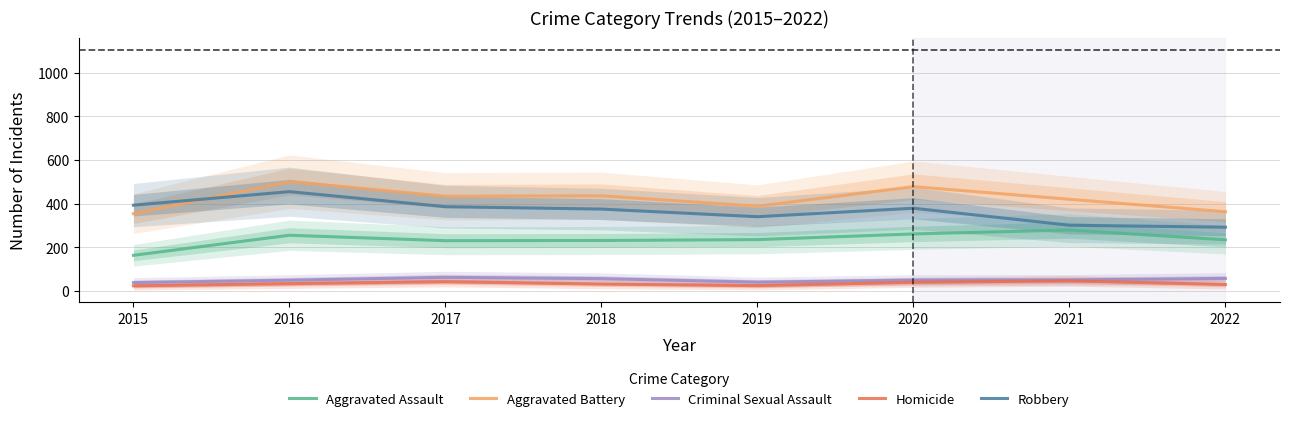

At which category is the sum across all series the highest?

2016